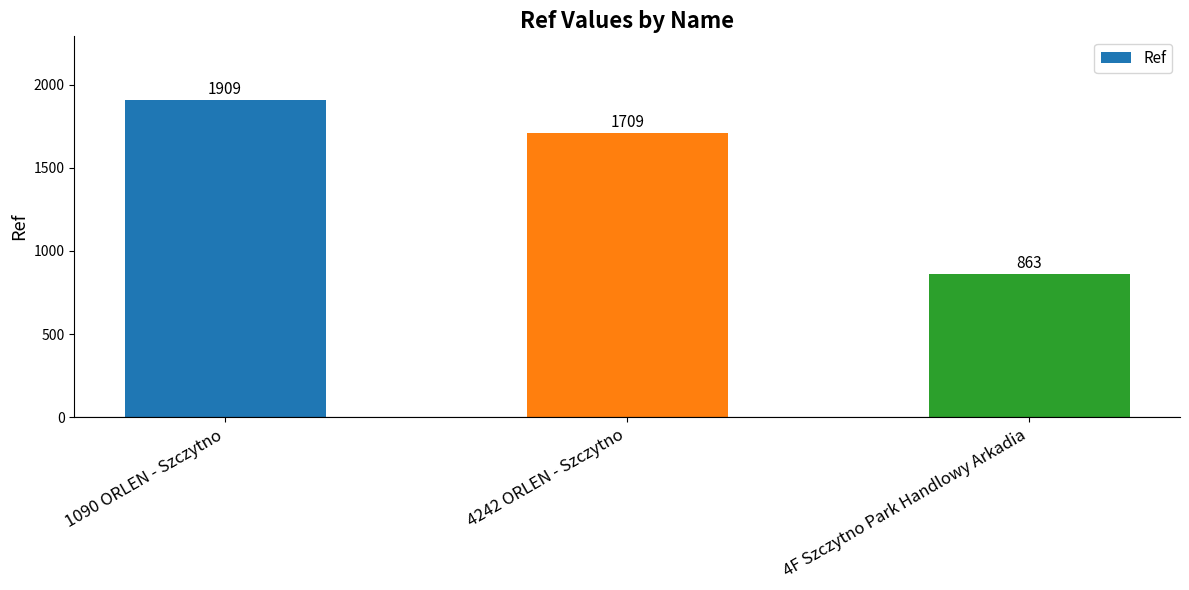

What is the label of the 1st bar from the right?

4F Szczytno Park Handlowy Arkadia